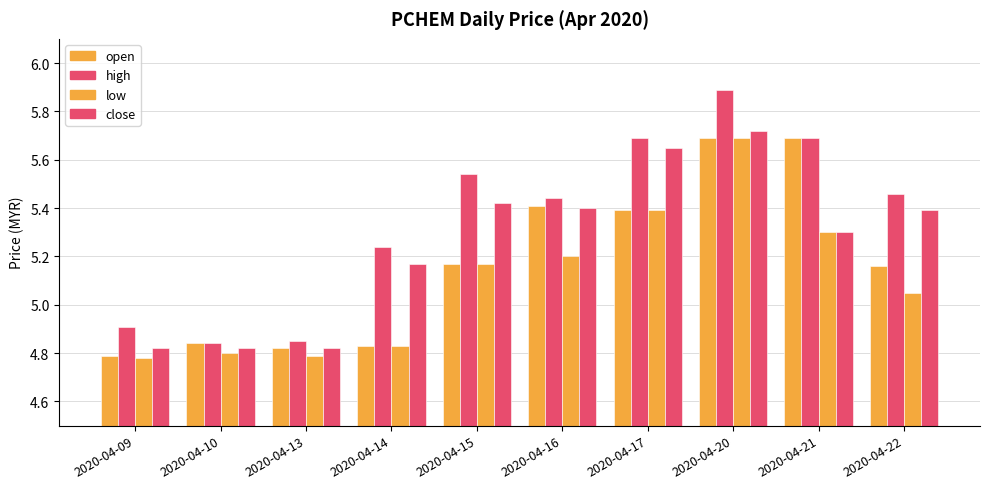

Which series has the largest total across all categories?

high